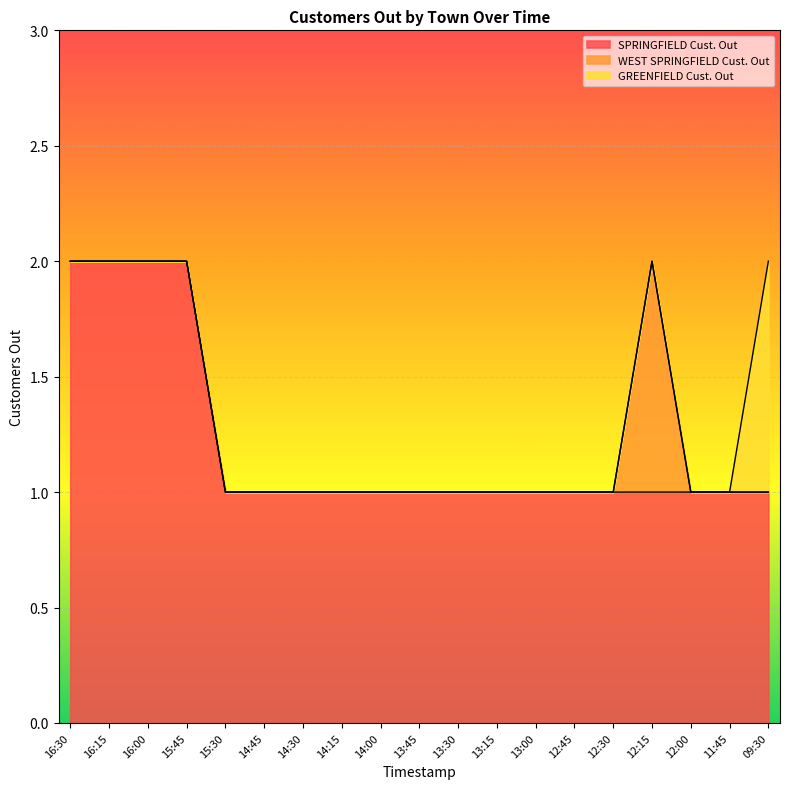

What is the difference between the maximum and minimum values in the SPRINGFIELD Cust. Out series?

1